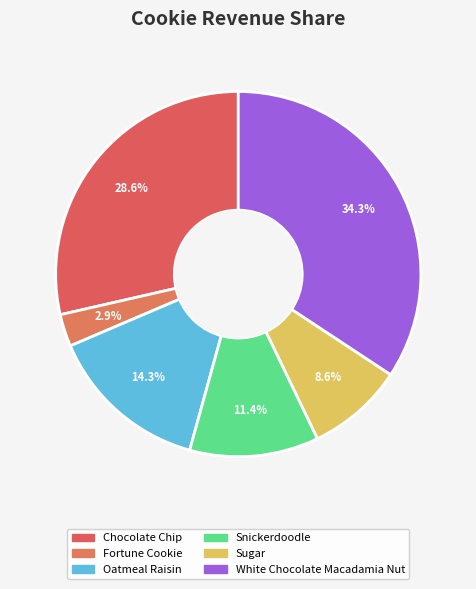

The Sugar slice represents 9% of the pie. True or false?

True